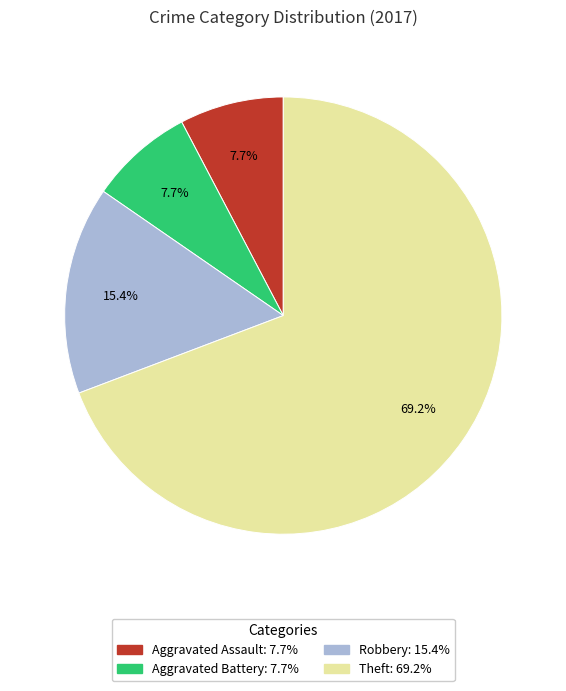

Is it true that Theft is 57% of the pie?

False